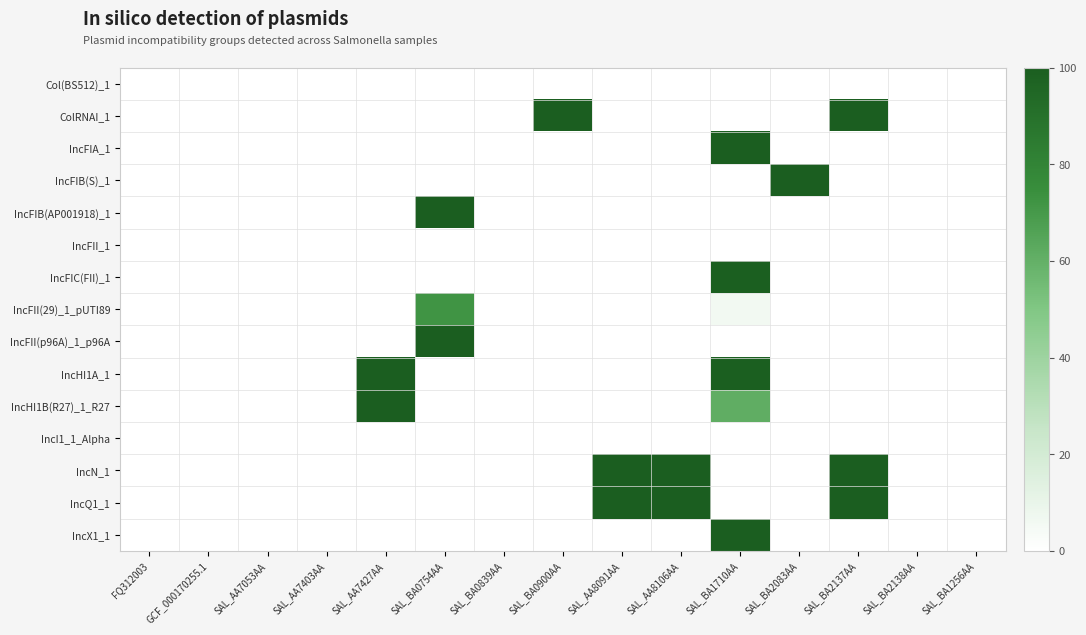

What is the difference between the highest and lowest values at SAL_BA2137AA?

100